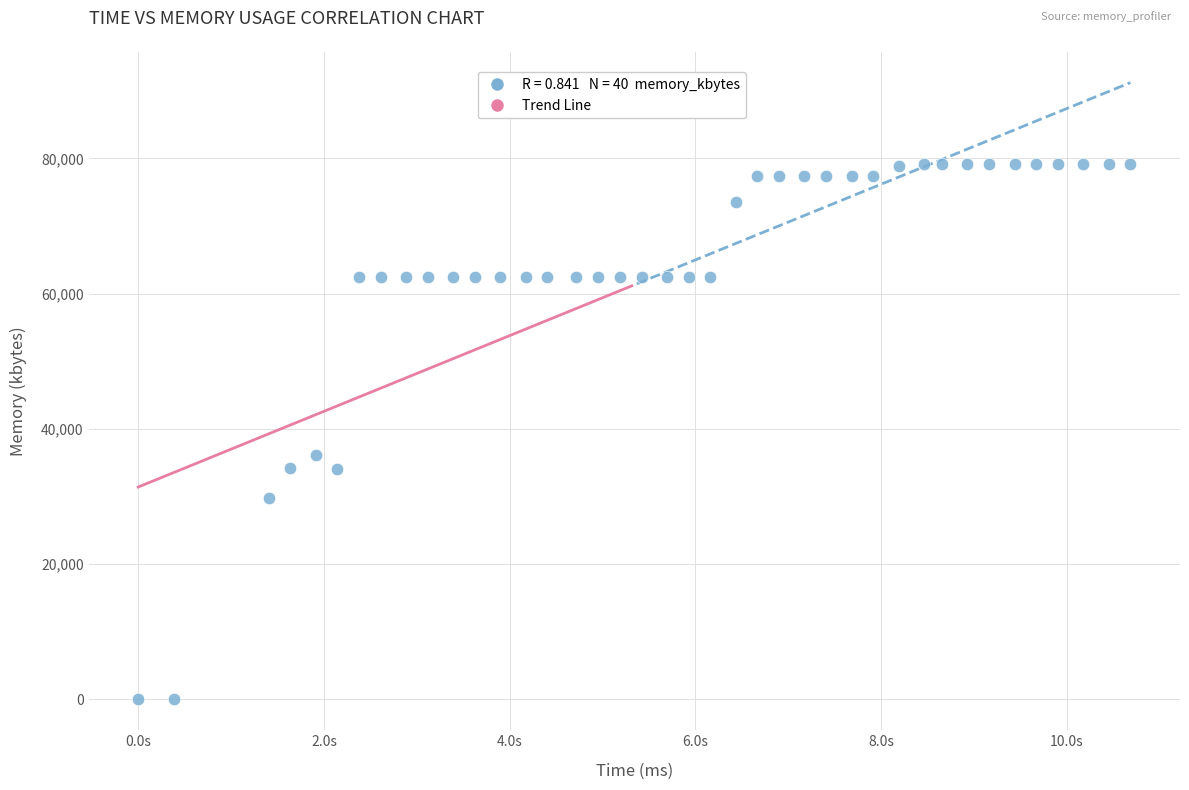

What Y value in the scatter plot is closest to 39614?

36144